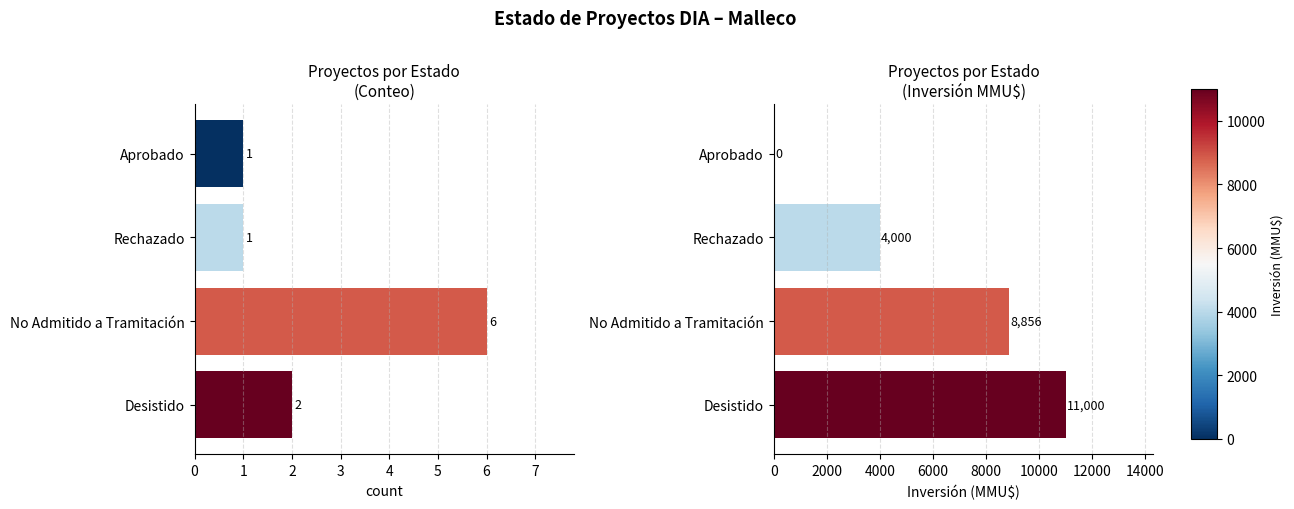

Rank the series by their maximum value, from lowest to highest.

Count, Total Inversión(MMU$)